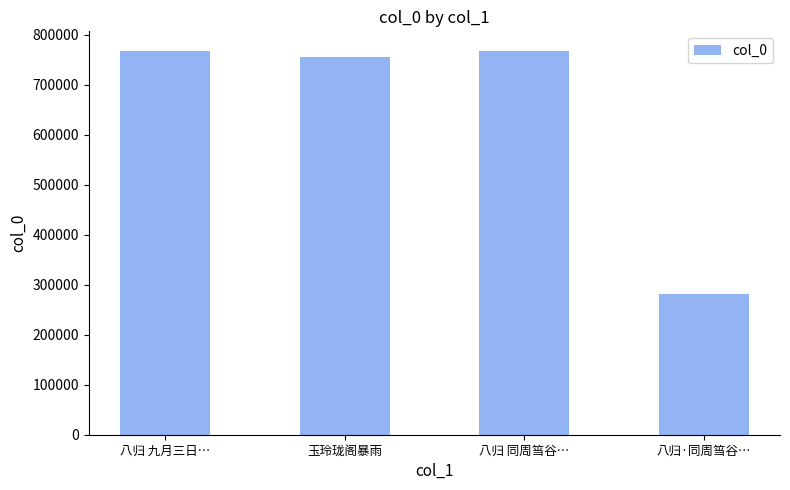

What is the change in value from 八归 九月三日… to 八归·同周筜谷…?

-487649